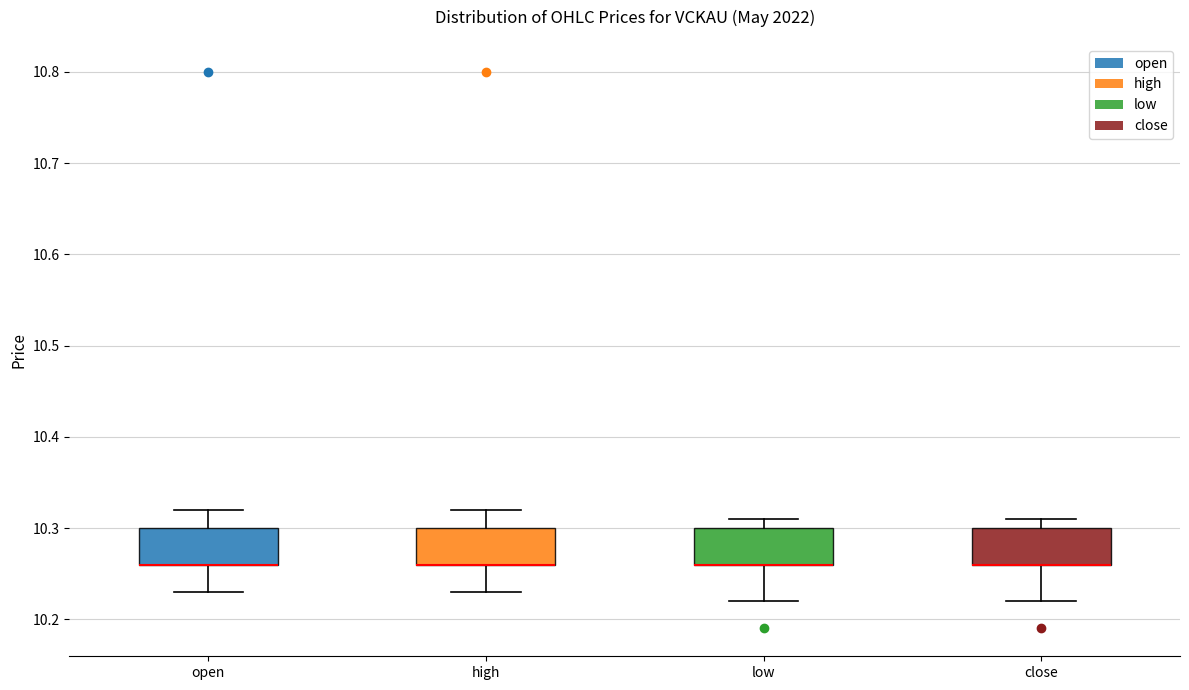

Reading left to right, transcribe this box plot: for each box, give where its median line is, the range the box spans, and where its two whiskers end, as read against the y-axis. The values are not printed on the chart, so give them approximately, as read against the axis.

open: median 10.26 (drawn on the box's lower edge), box 10.26 to 10.30, whiskers 10.23 to 10.32
high: median 10.26 (drawn on the box's lower edge), box 10.26 to 10.30, whiskers 10.23 to 10.32
low: median 10.26 (drawn on the box's lower edge), box 10.26 to 10.30, whiskers 10.22 to 10.31
close: median 10.26 (drawn on the box's lower edge), box 10.26 to 10.30, whiskers 10.22 to 10.31